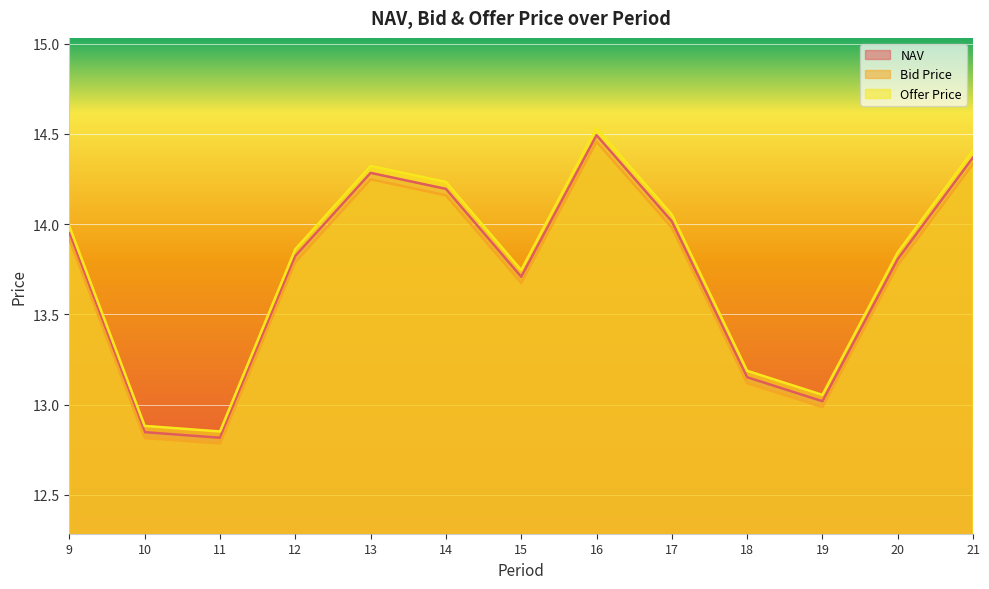

Which series has the largest total across all categories?

Offer Price